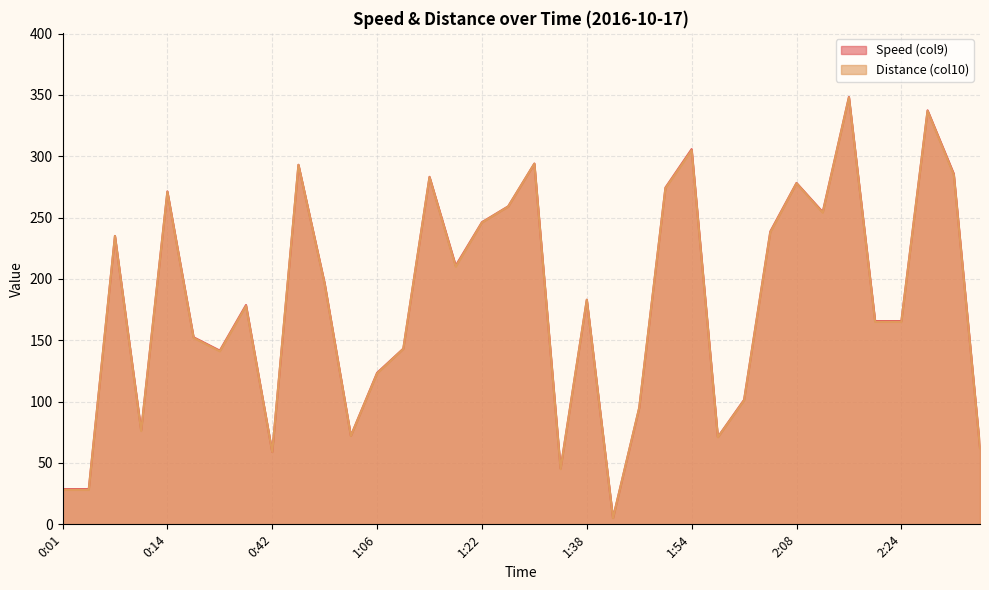

What is the difference between the Distance (col10) values at 2:01 and 2:16?

247.0